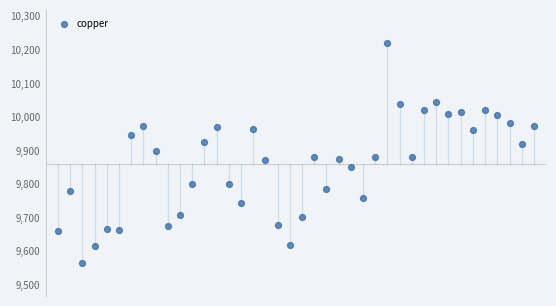

What is the range of Y values (max minus min)?

655.5